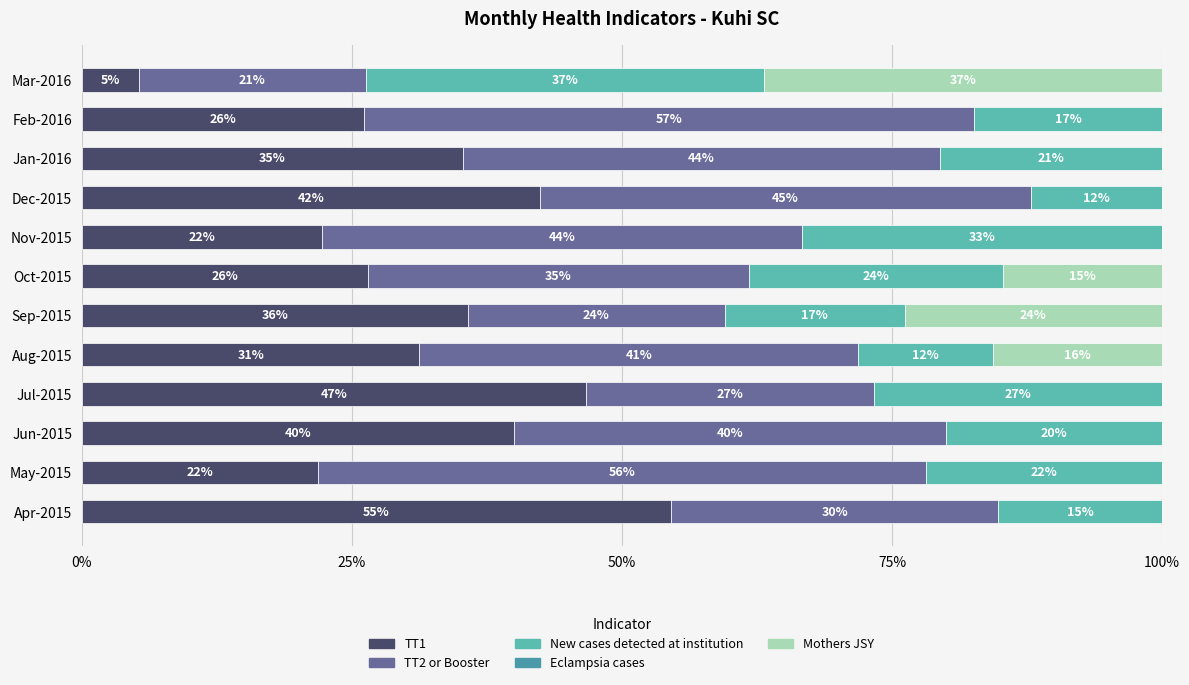

What is the difference between the maximum and minimum values in the TT1 series?

49.3